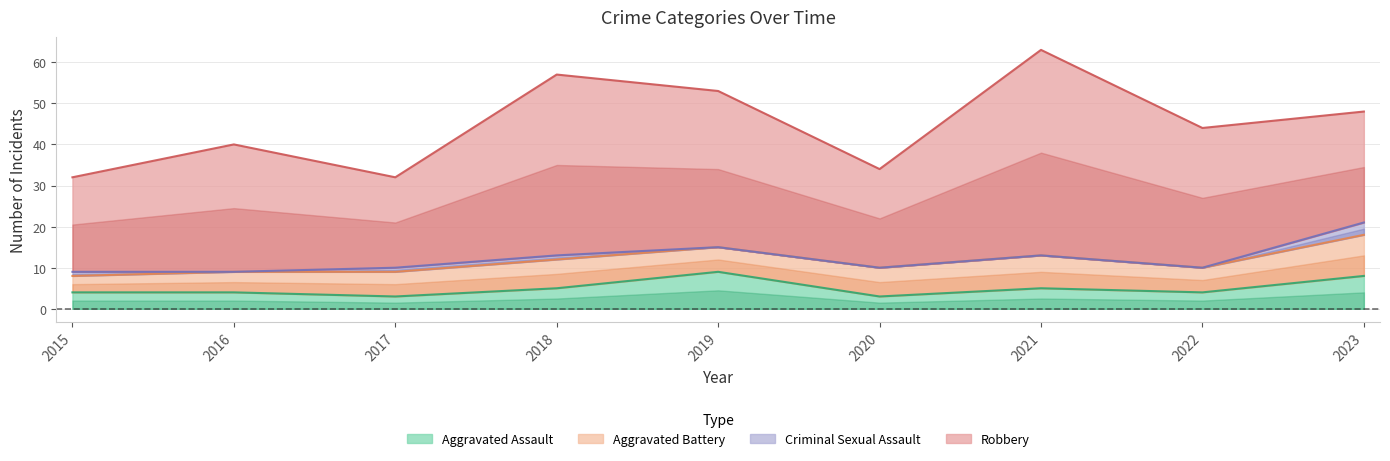

What is the sum of all Aggravated Assault values?

45